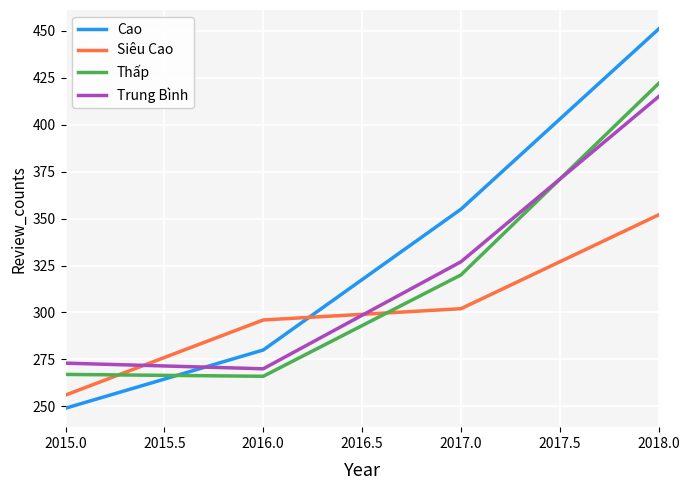

Is it true that Trung Bình equals 273 at 2015.0?

True